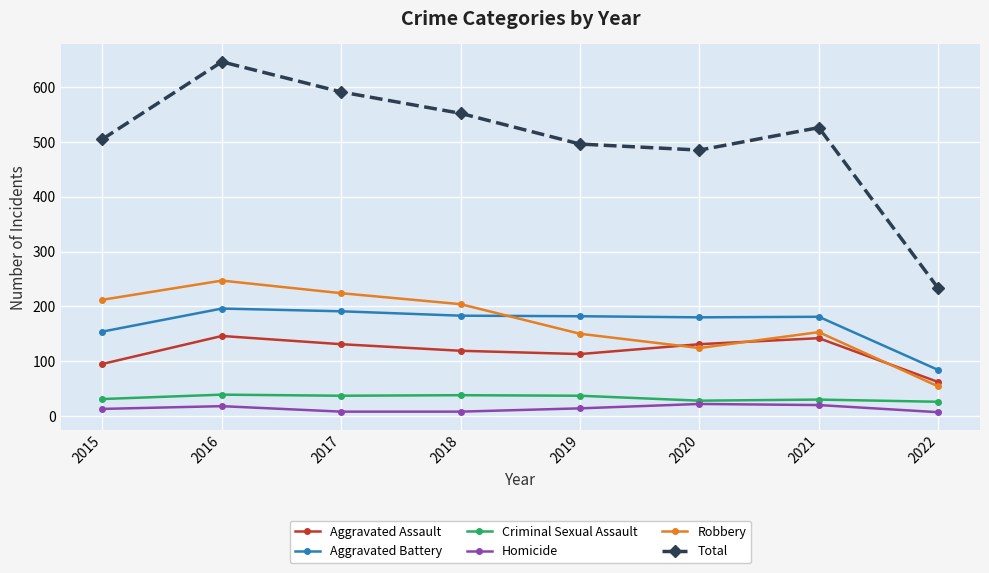

True or false: Robbery has a value of 166 at 2020.

False